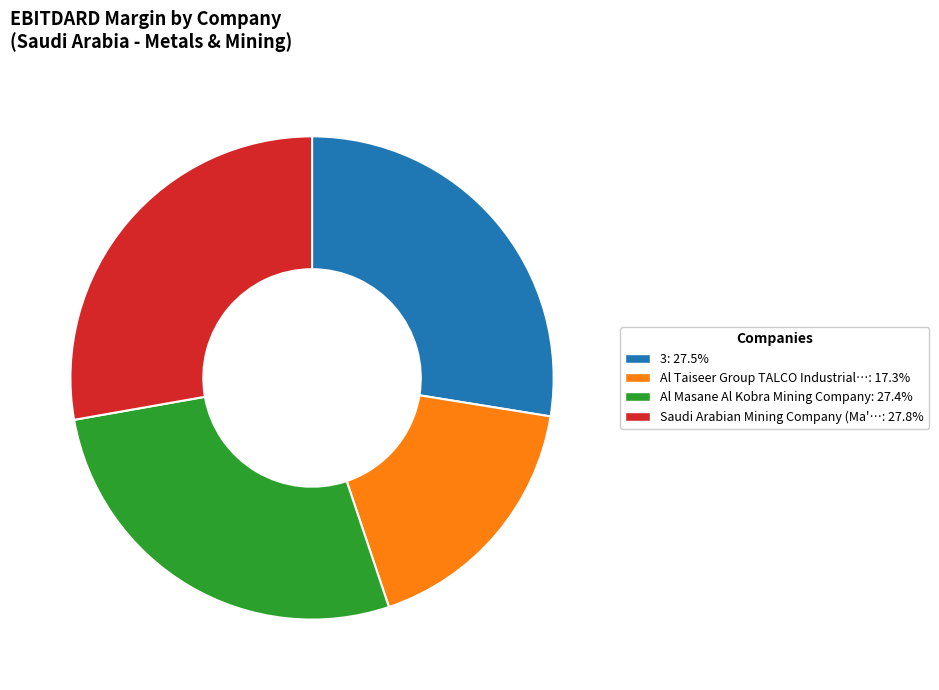

Is there any slice that represents more than half of the pie?

No